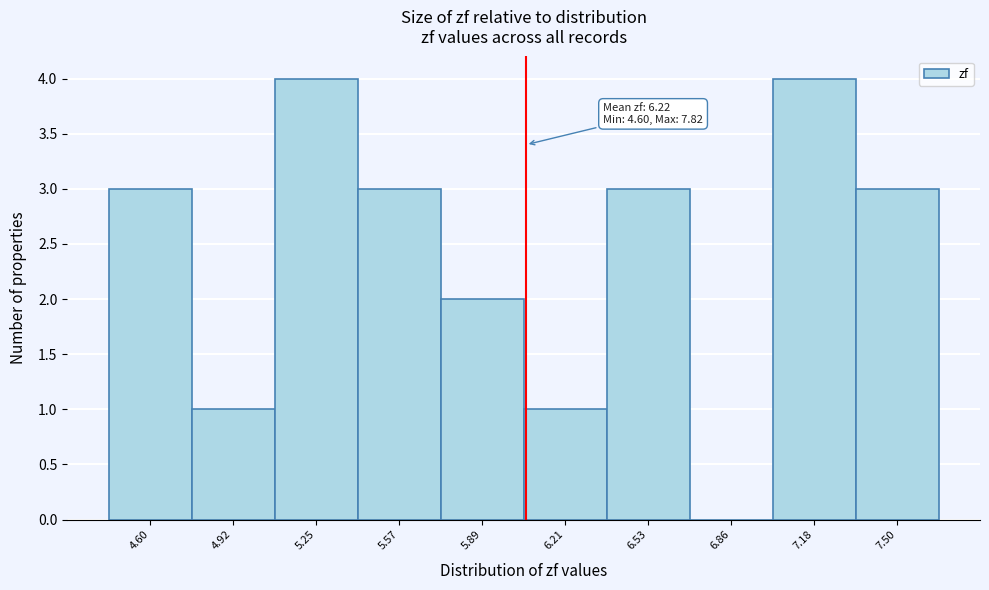

Reading left to right, extract all data points from this chart.

4.60=3	4.92=1	5.25=4	5.57=3	5.89=2	6.21=1	6.53=3	6.86=0	7.18=4	7.50=3